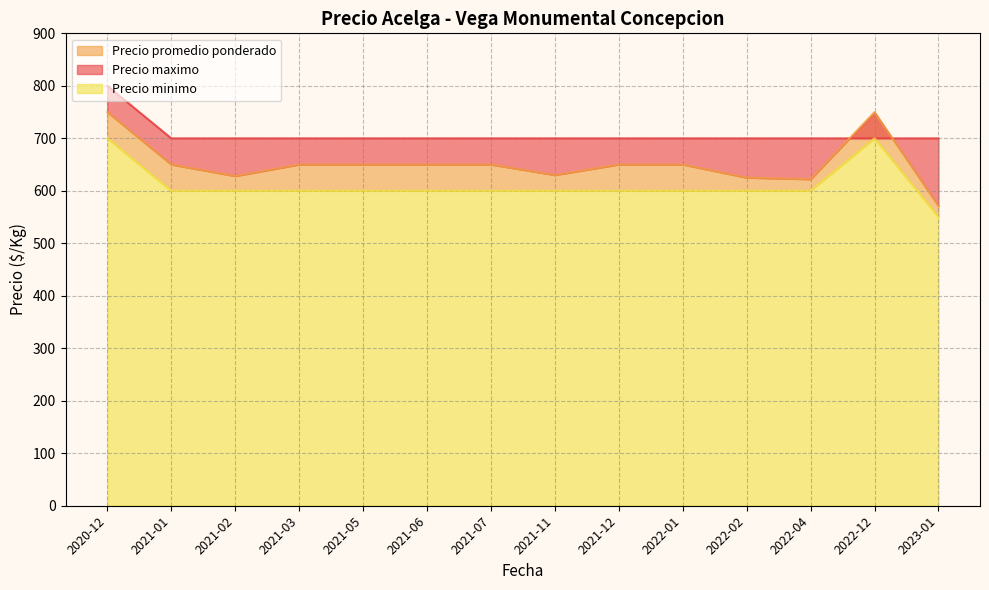

Which series has the widest spread of values?

Precio promedio ponderado